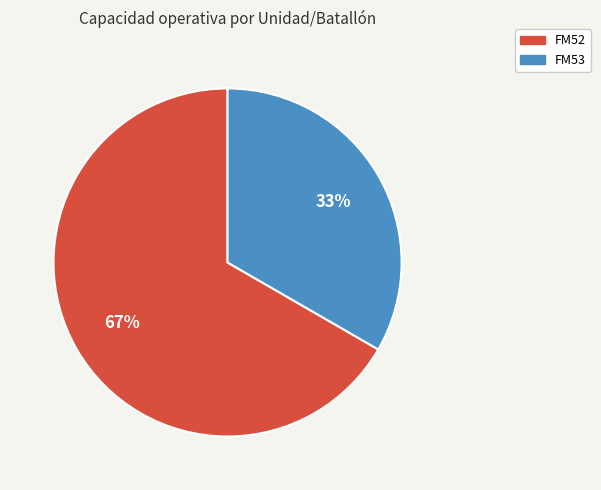

Do FM52 and FM53 together represent more than half of the pie?

Yes